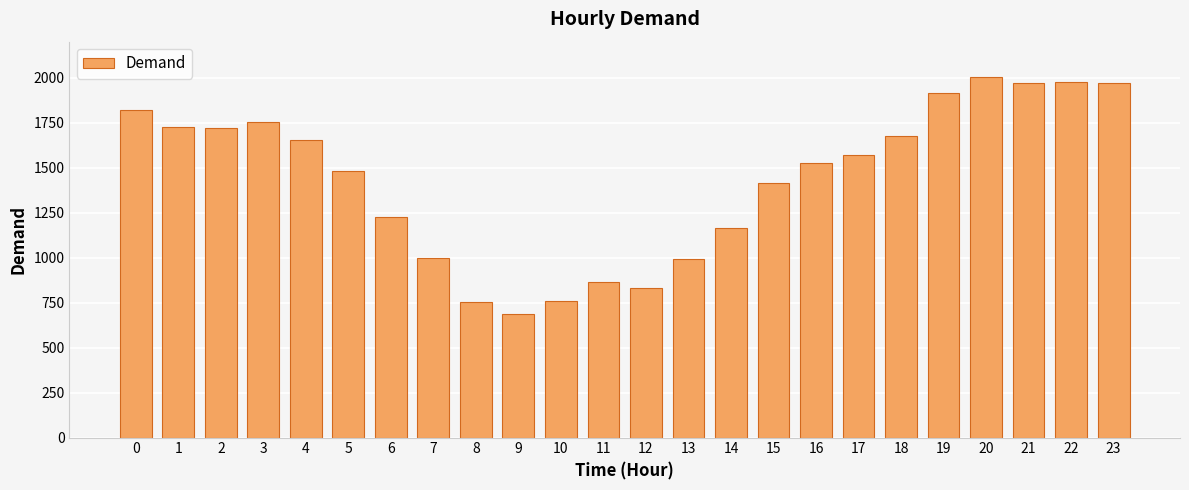

How many series are shown in this chart?

1